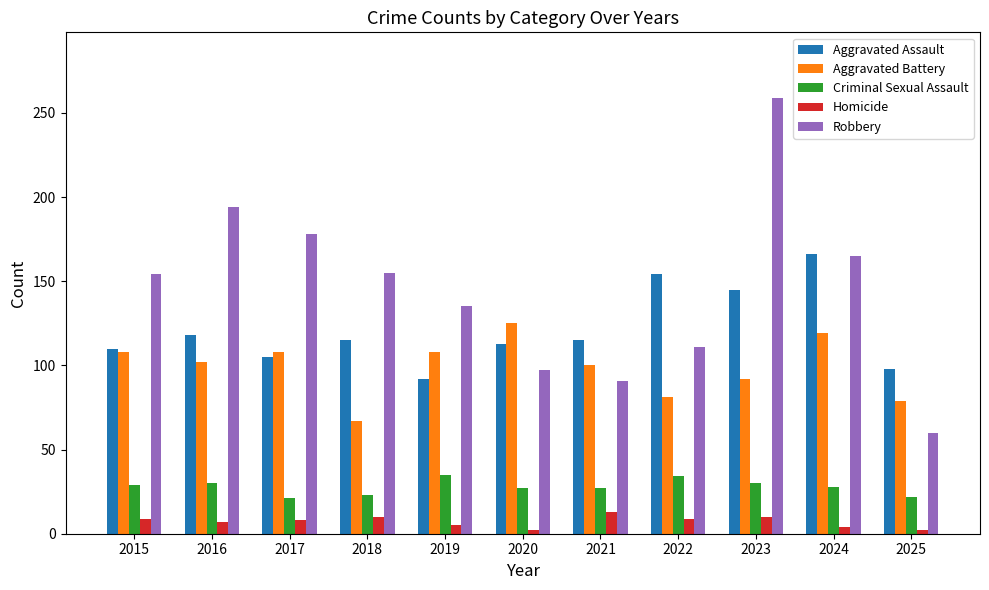

Are the bars grouped side by side (vs. stacked)?

Yes